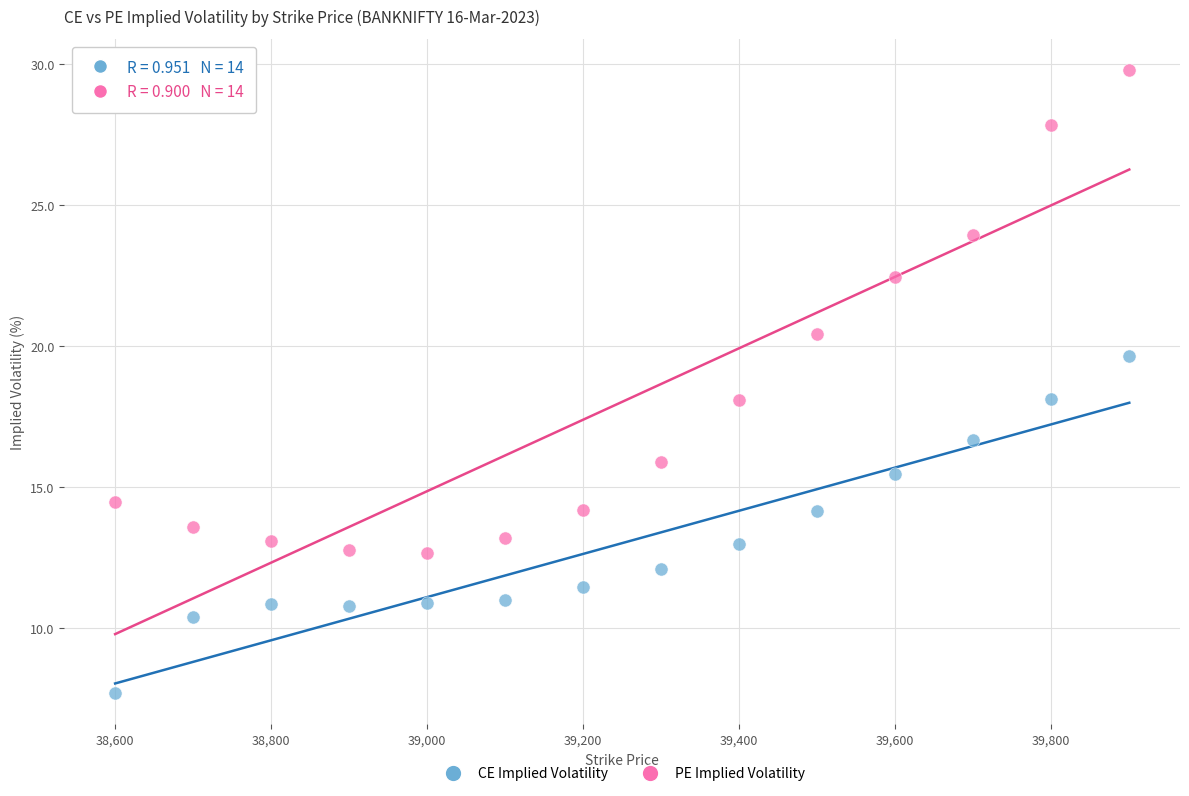

Which series has the widest spread of Y values?

PE Implied Volatility